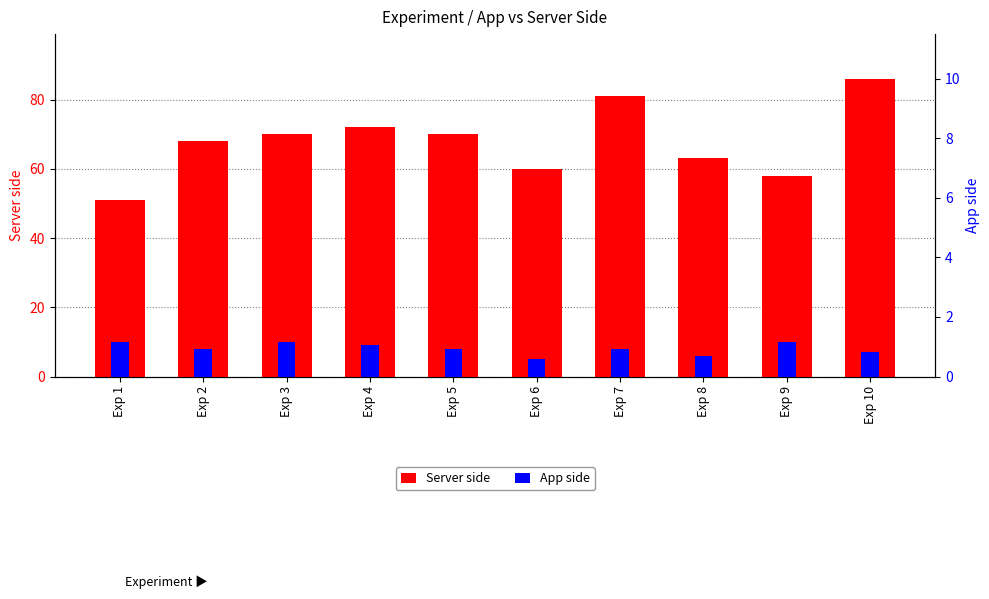

Reading left to right, transcribe all the data shown in this chart.

Server side: 51	68	70	72	70	60	81	63	58	86
App side: 10	8	10	9	8	5	8	6	10	7